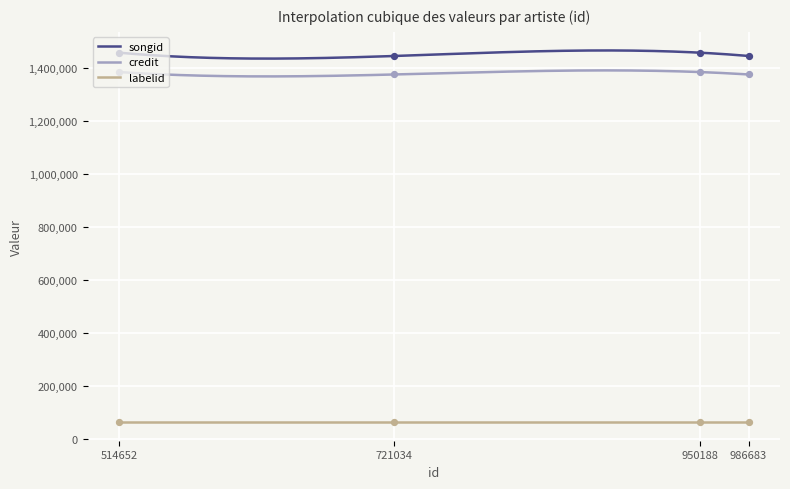

Which series contains the highest Y value?

songid